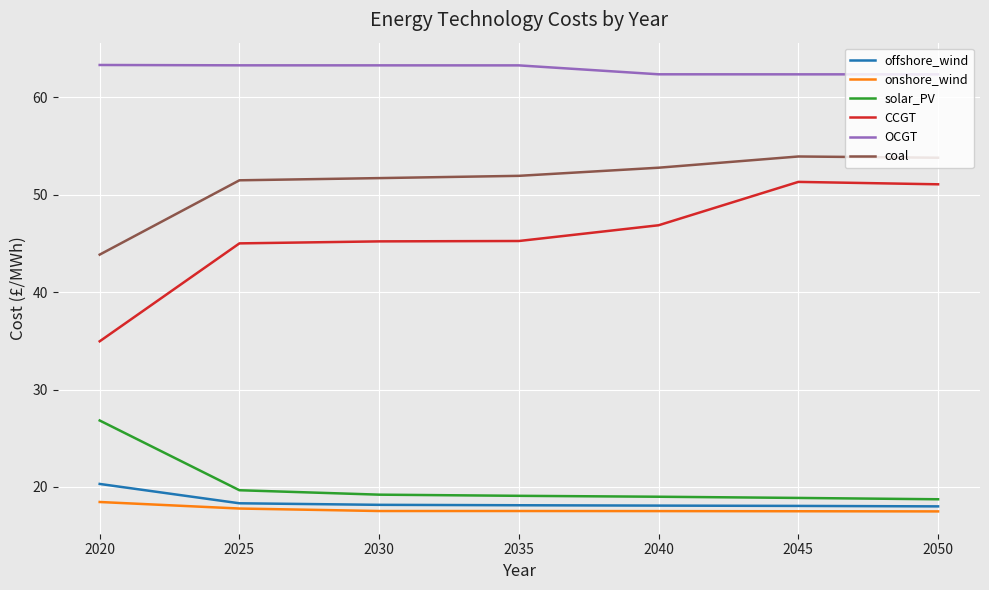

How many lines are shown in the chart?

6